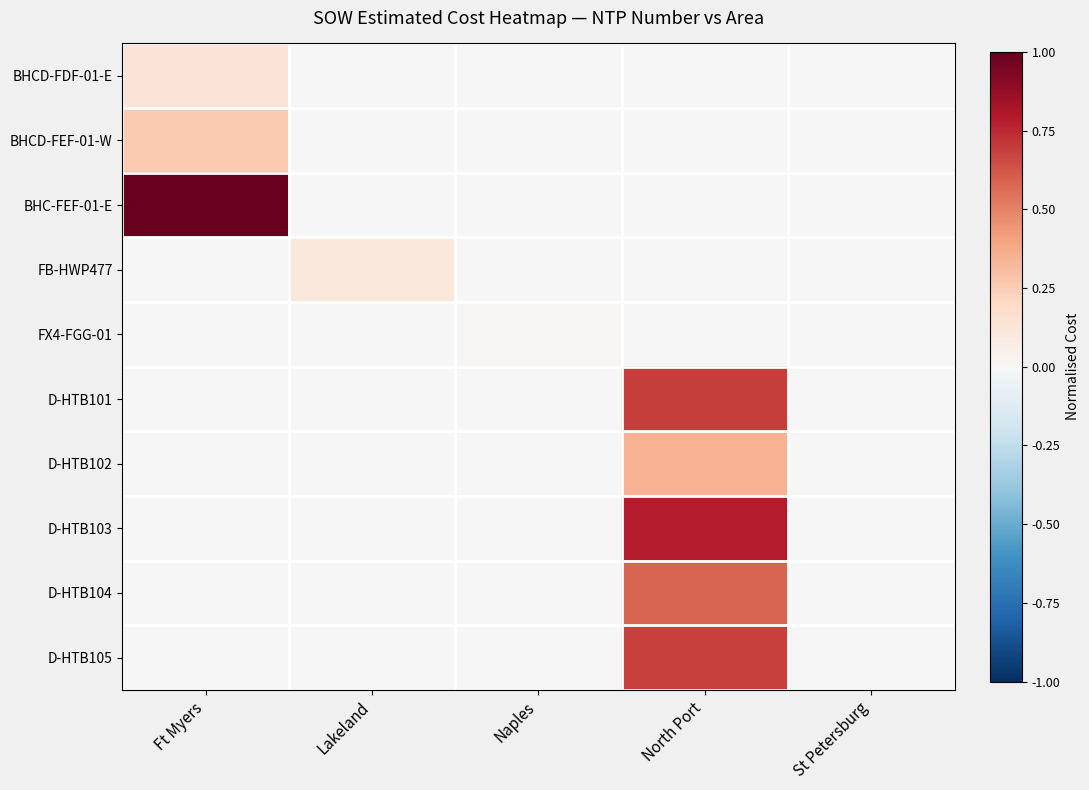

What is the spread (max minus min) of values at North Port?

0.8